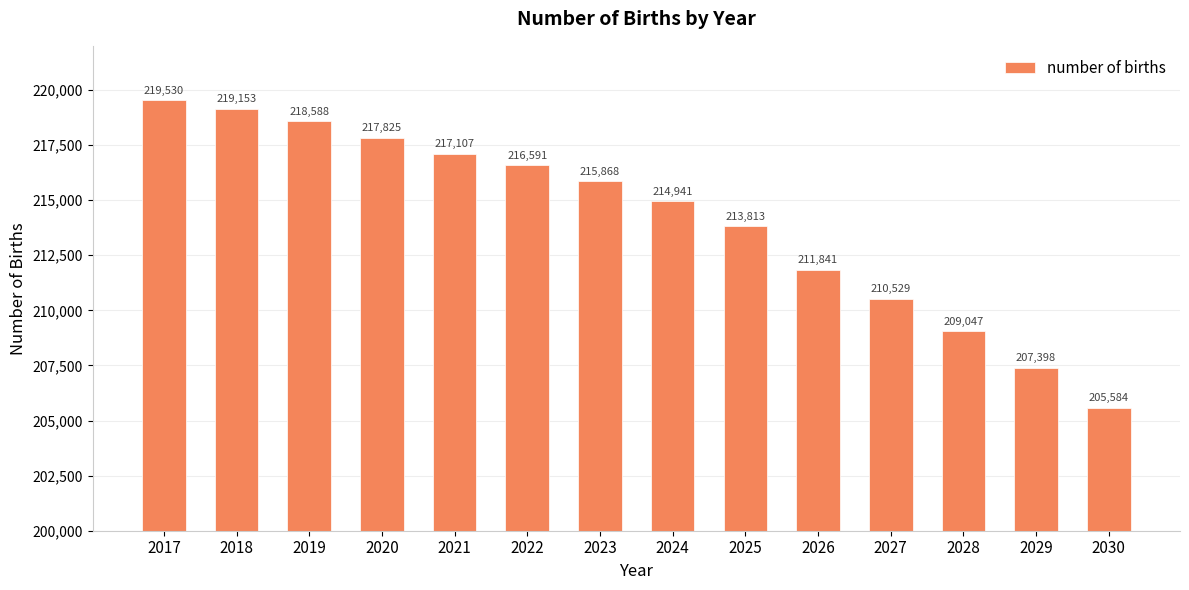

What is the ratio of the value at 2024 to the value at 2023?

1.0